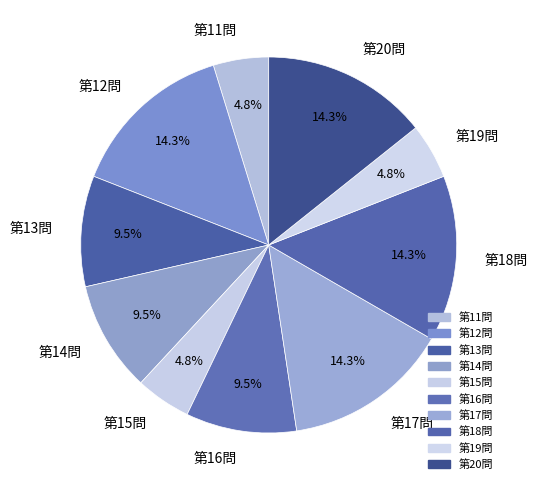

What percentage is the 第12問 slice, to the nearest percent?

14%